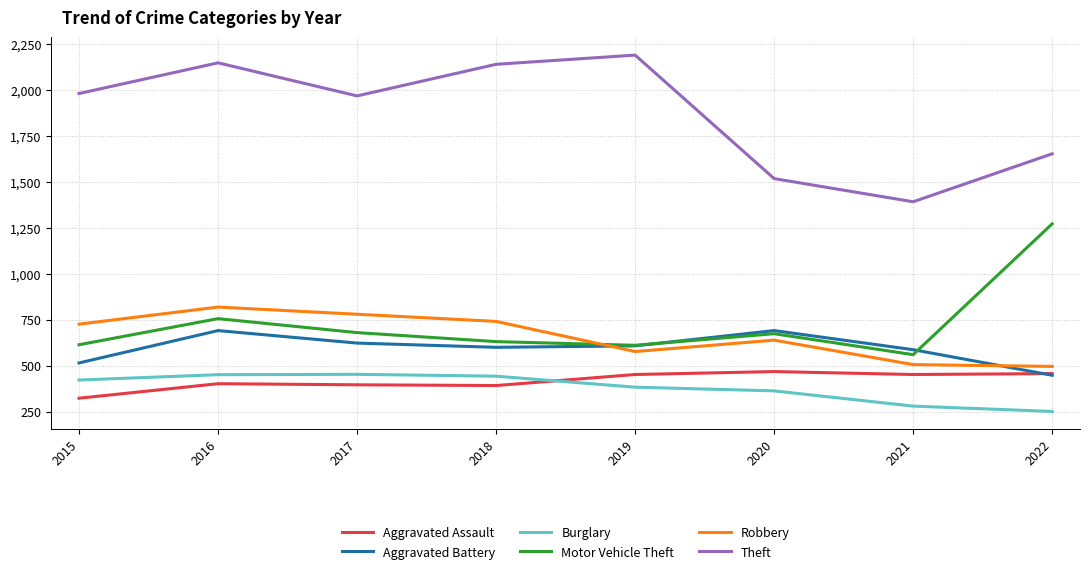

What is the difference between the maximum and minimum values in the Motor Vehicle Theft series?

712